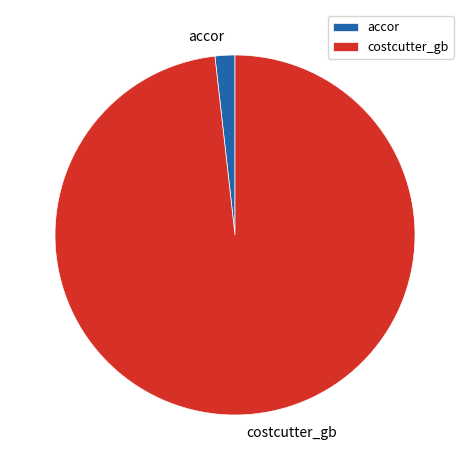

Rank the categories by value from highest to lowest.

costcutter_gb, accor